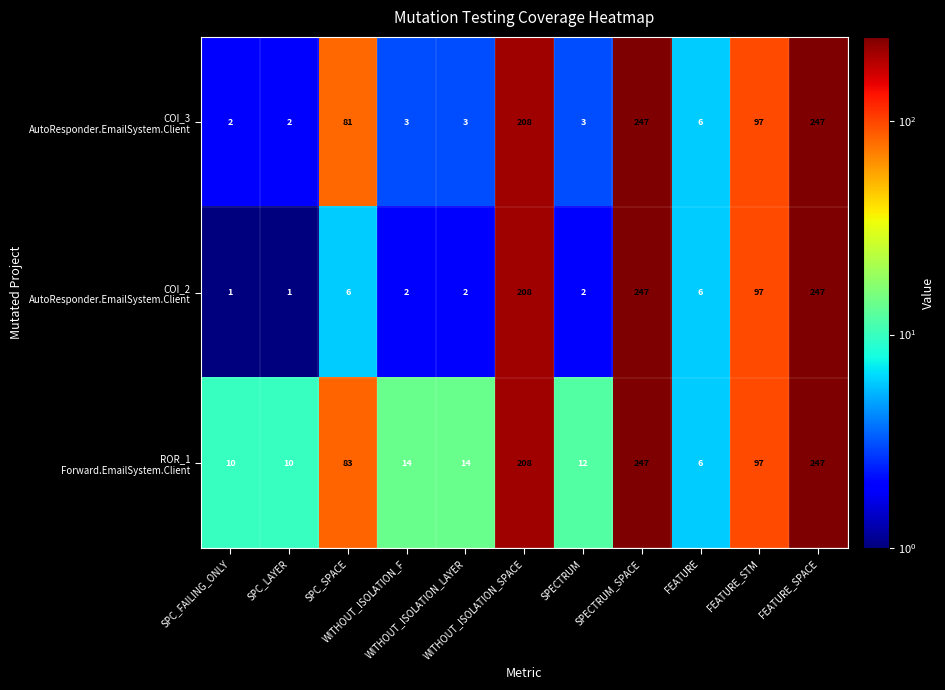

What is the greatest value displayed?

247